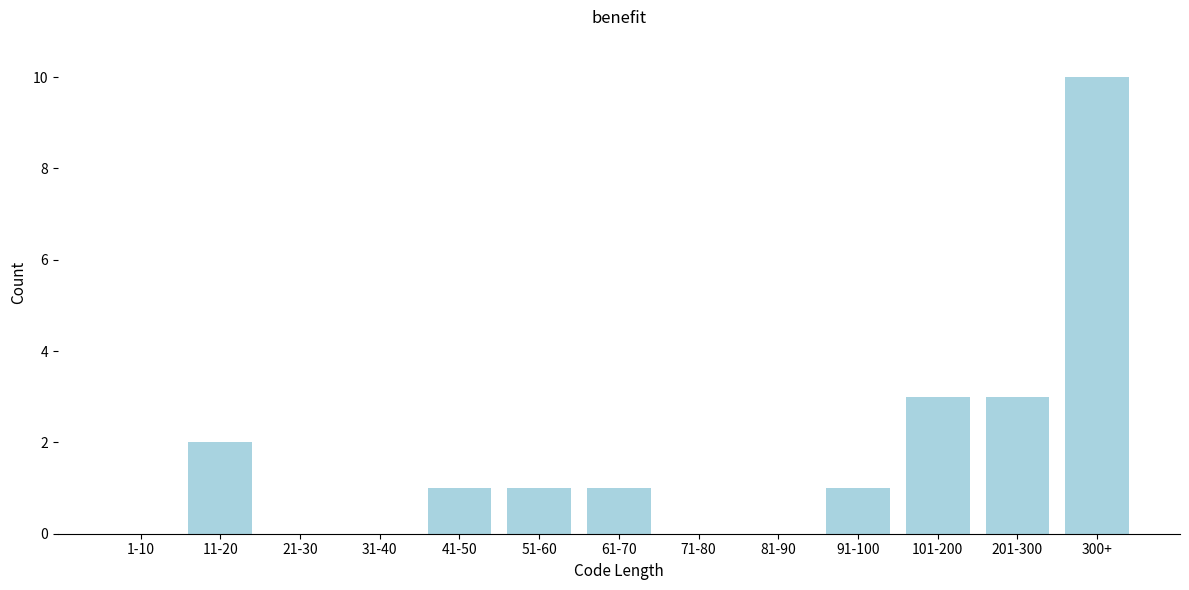

Reading left to right, transcribe all the data shown in this chart.

1-10=0	11-20=2	21-30=0	31-40=0	41-50=1	51-60=1	61-70=1	71-80=0	81-90=0	91-100=1	101-200=3	201-300=3	300+=10